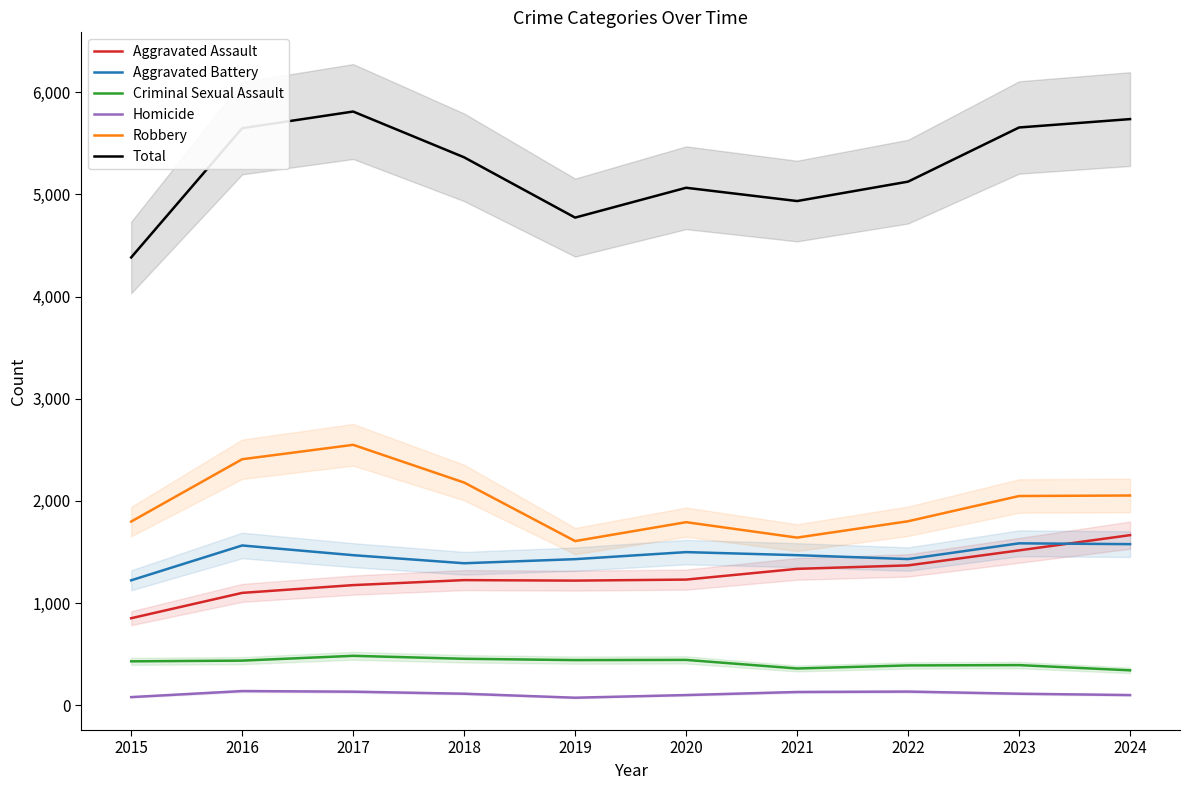

The Aggravated Assault series shows 1516 at 2023. True or false?

True